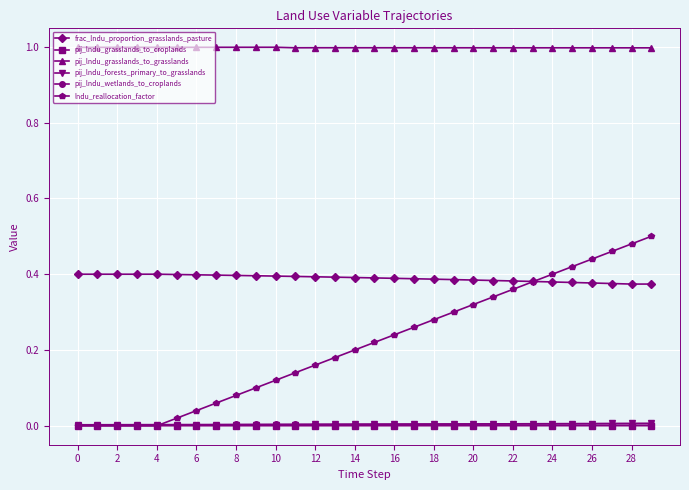

Which series has the largest range (max minus min)?

lndu_reallocation_factor